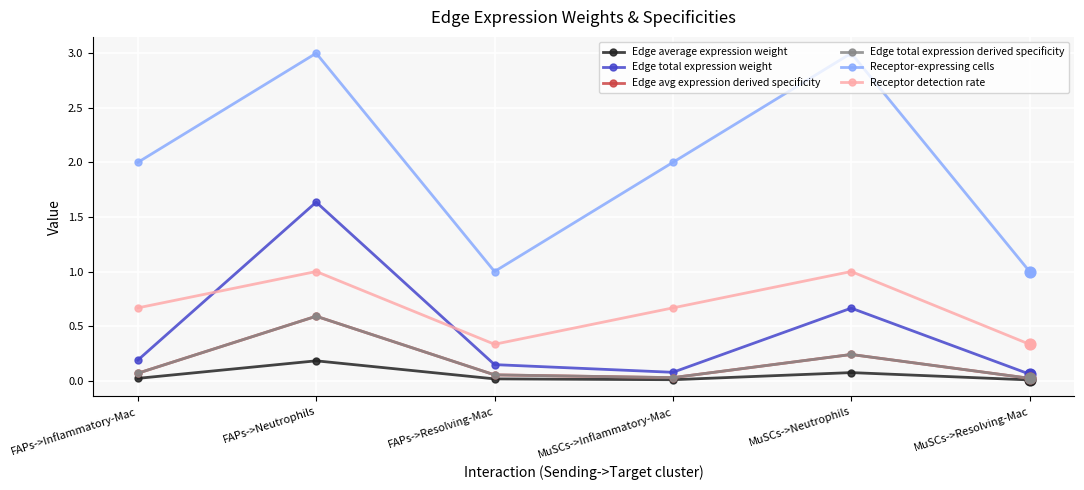

What is the total value across all series at MuSCs->Neutrophils?

5.2